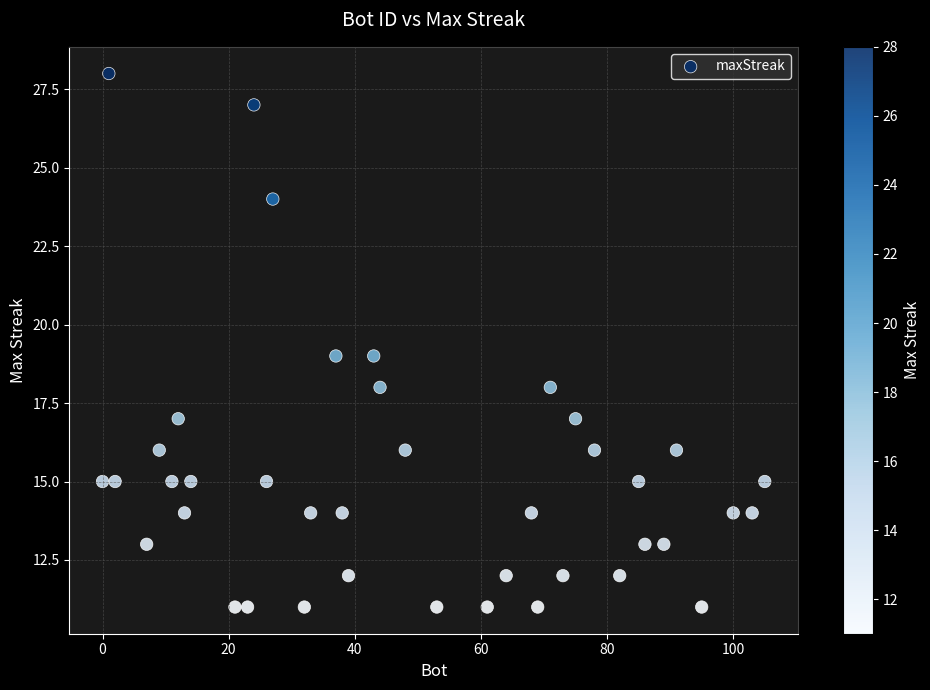

What is the range of X values (max minus min)?

105